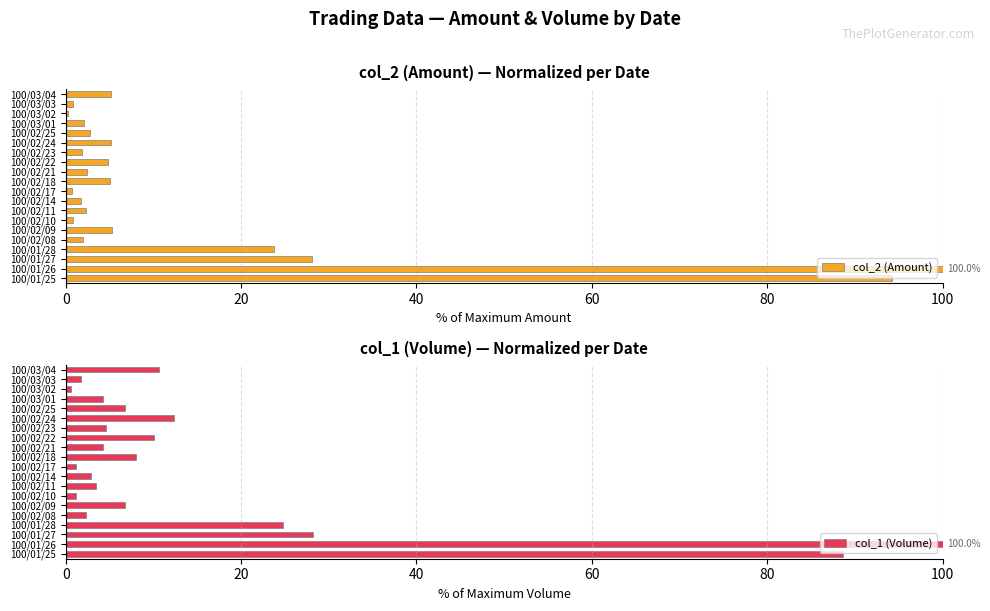

Which category has the highest value in the col_1 (Volume) series?

100/01/26